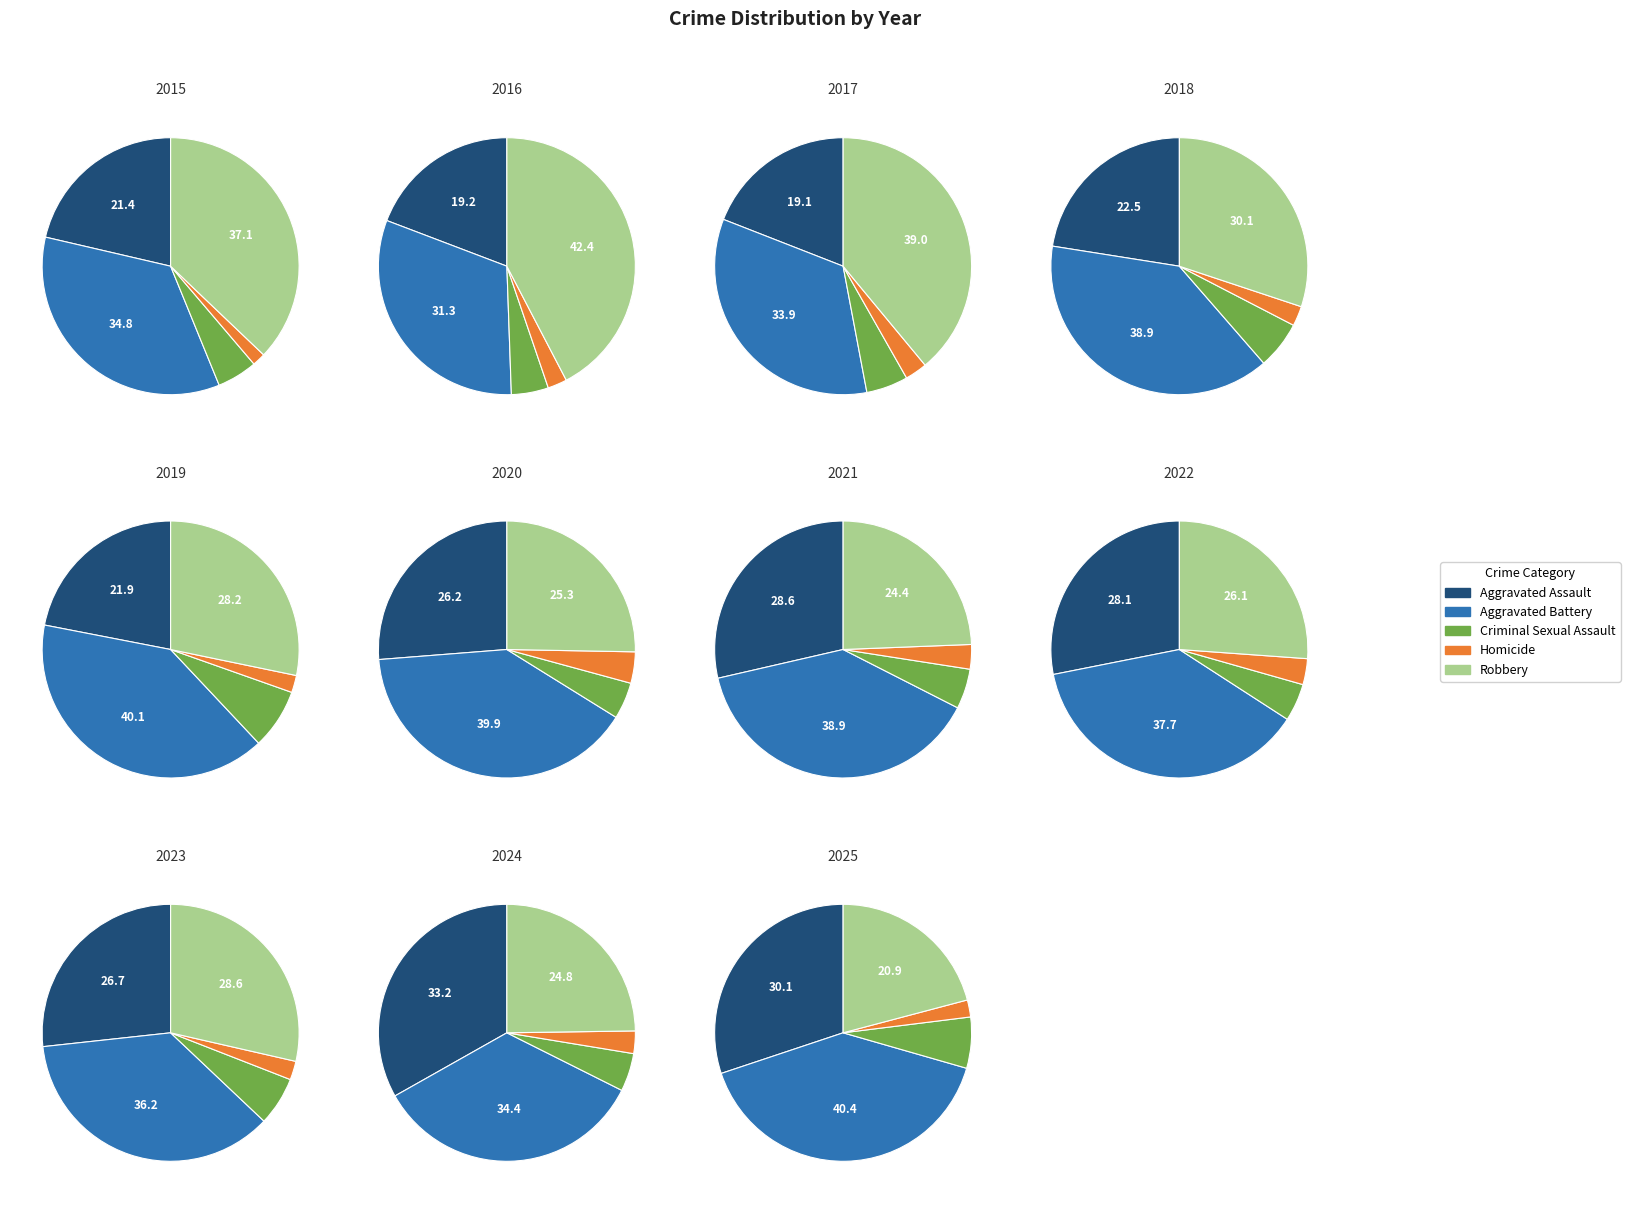

Does 1 represent more than half of the total?

No